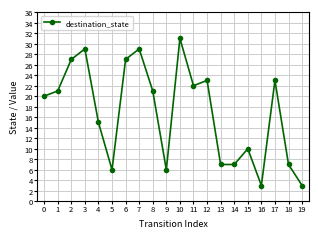

Reading left to right, list all the values displayed in this chart.

20	21	27	29	15	6	27	29	21	6	31	22	23	7	7	10	3	23	7	3